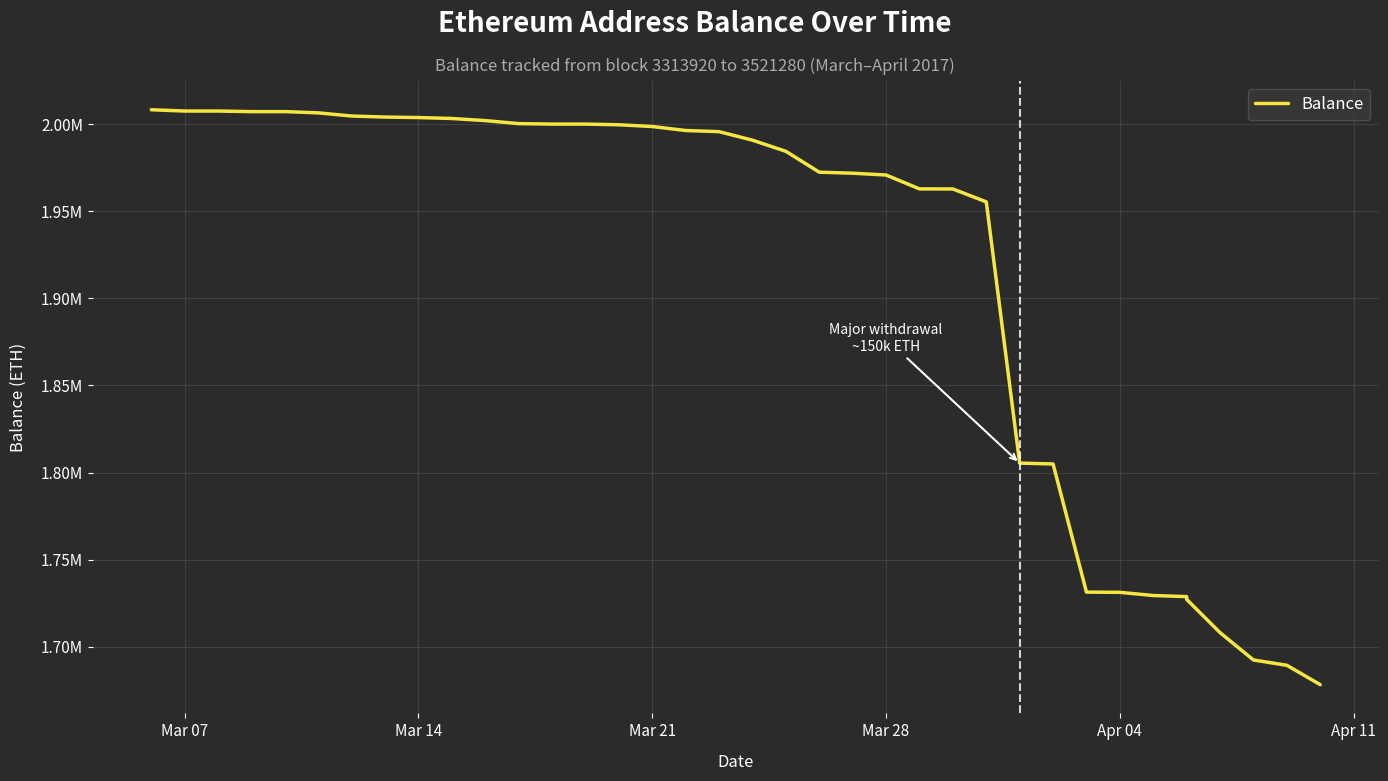

How many lines are shown in the chart?

1